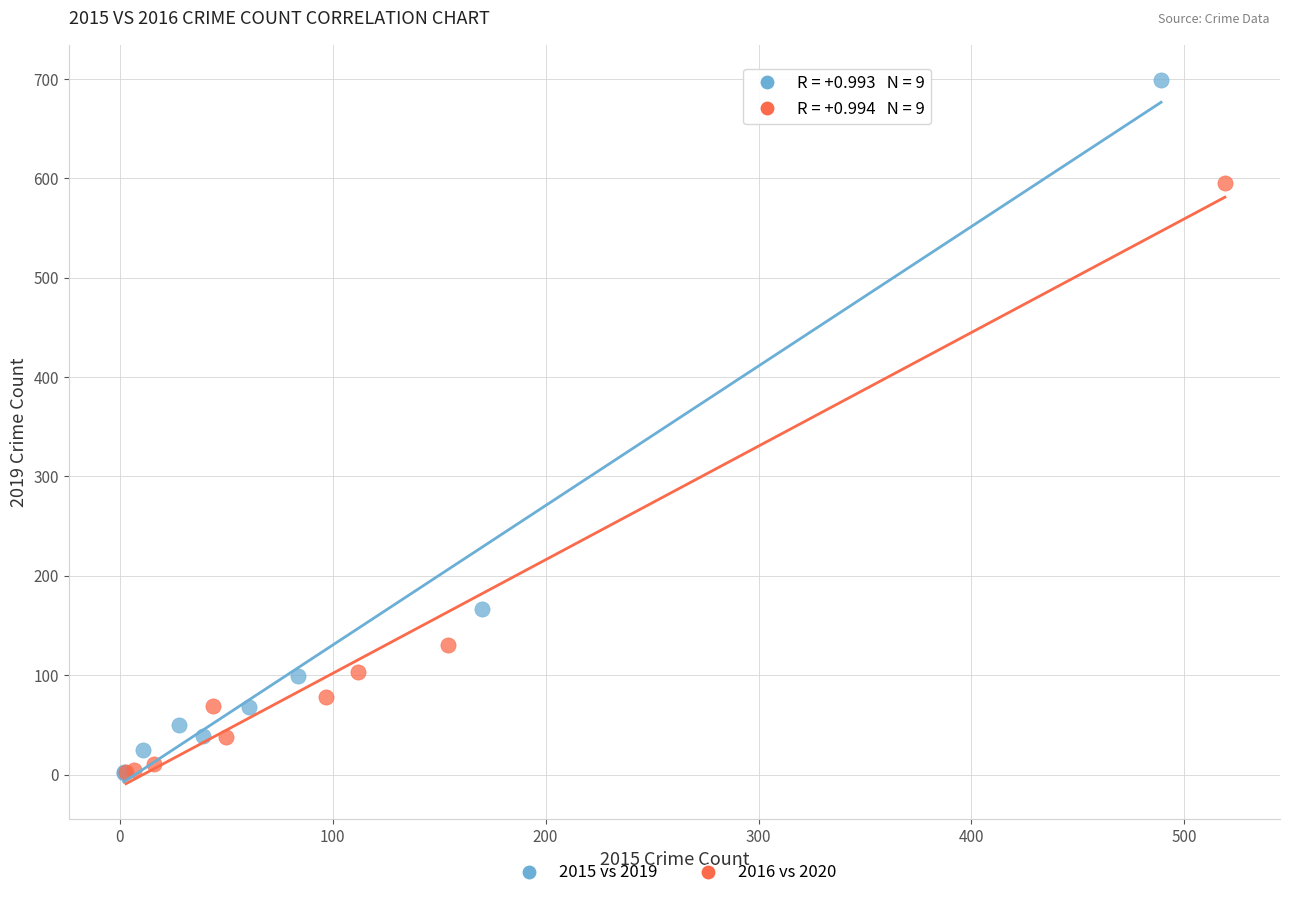

Which series contains the highest Y value?

2015 vs 2019